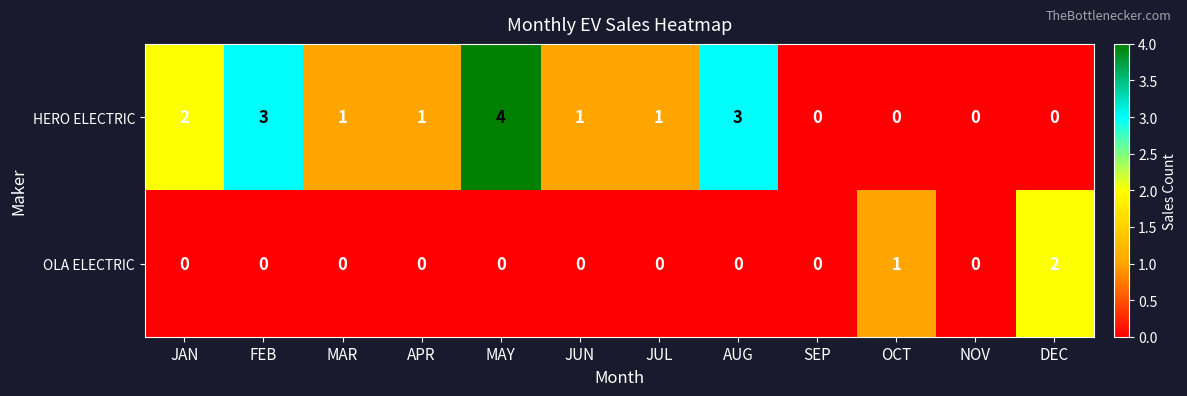

How many positive values does the HERO ELECTRIC series have?

8